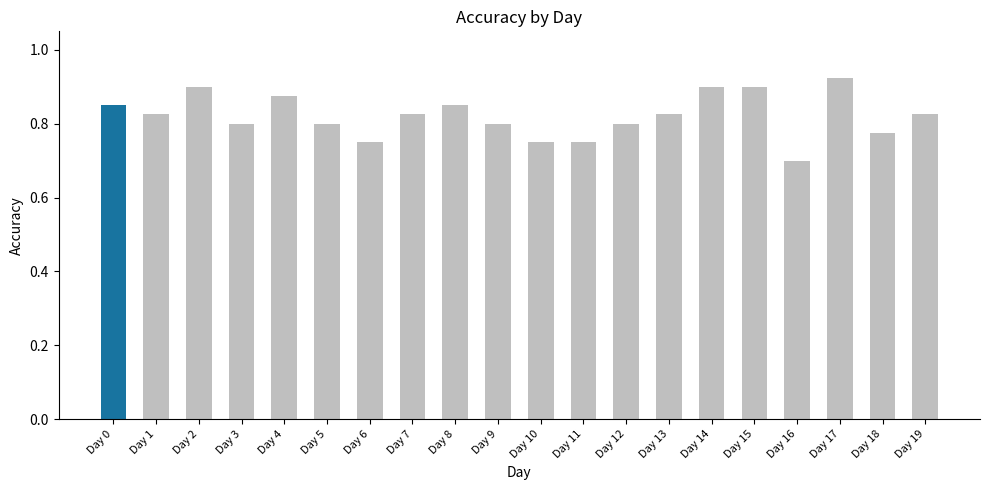

What is the minimum value shown in the chart?

0.7